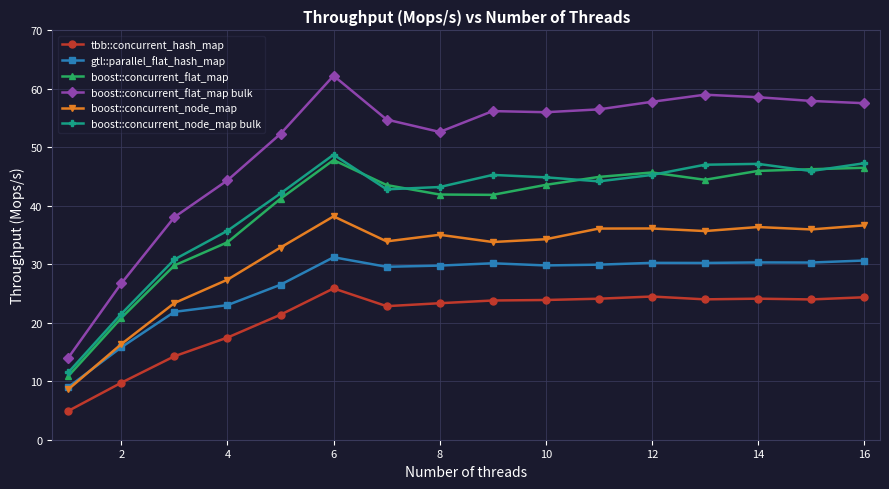

Does the chart have visible grid lines?

Yes